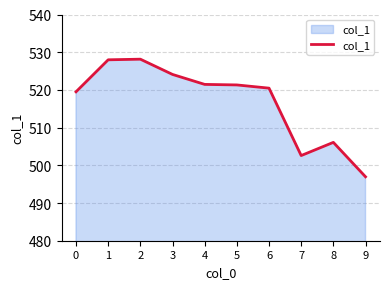

True or false: the data shows 520.5 at 6.

True